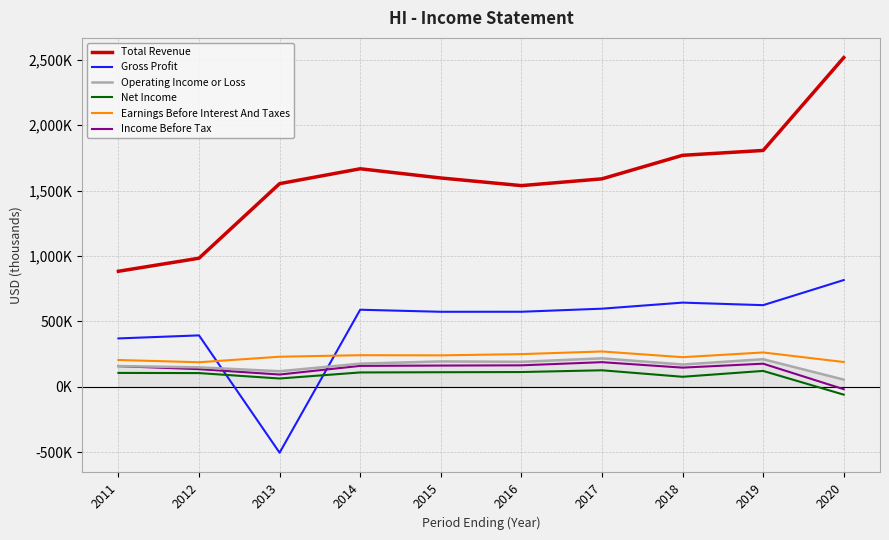

True or false: Earnings Before Interest And Taxes and Net Income cross at least once.

False